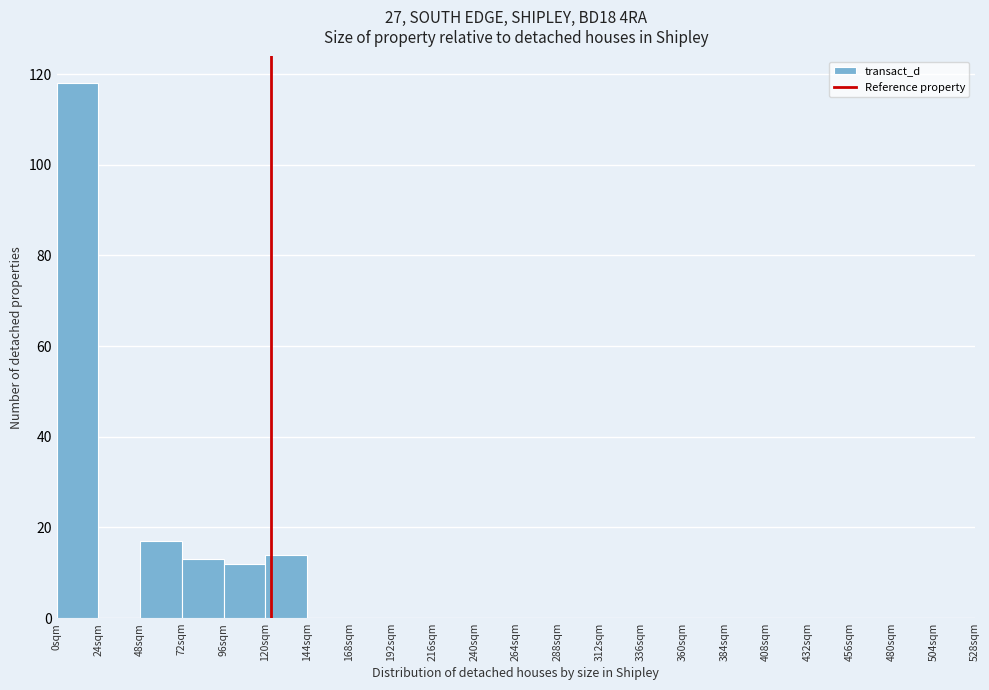

Reading left to right, transcribe this chart: for each bar, give the range it covers on the x-axis and its height. Neither the bar edges nor the heights are printed on the chart, so give them approximately, as read against the axes.

0 to 24: 118
24 to 48: 0
48 to 72: 18
72 to 96: 14
96 to 120: 12
120 to 144: 14
144 to 168: 0
168 to 192: 0
192 to 216: 0
216 to 240: 0
240 to 264: 0
264 to 288: 0
288 to 312: 0
312 to 336: 0
336 to 360: 0
360 to 384: 0
384 to 408: 0
408 to 432: 0
432 to 456: 0
456 to 480: 0
480 to 504: 0
504 to 528: 0